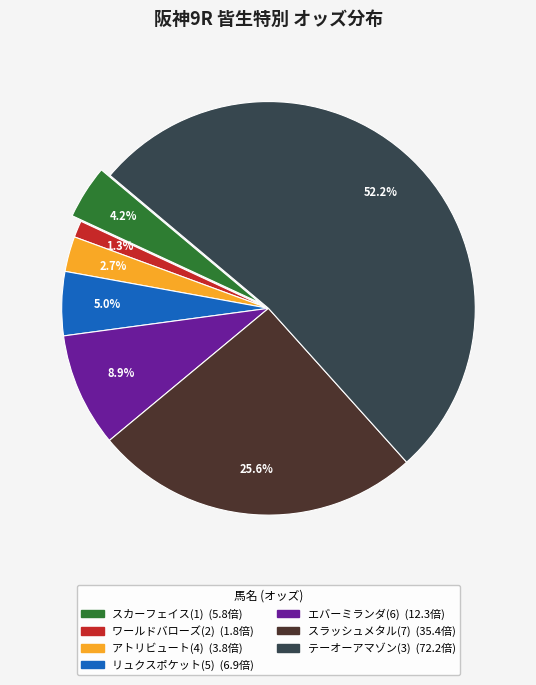

Rank the categories by value from highest to lowest.

テーオーアマゾン(3), スラッシュメタル(7), エバーミランダ(6), リュクスポケット(5), スカーフェイス(1), アトリビュート(4), ワールドバローズ(2)